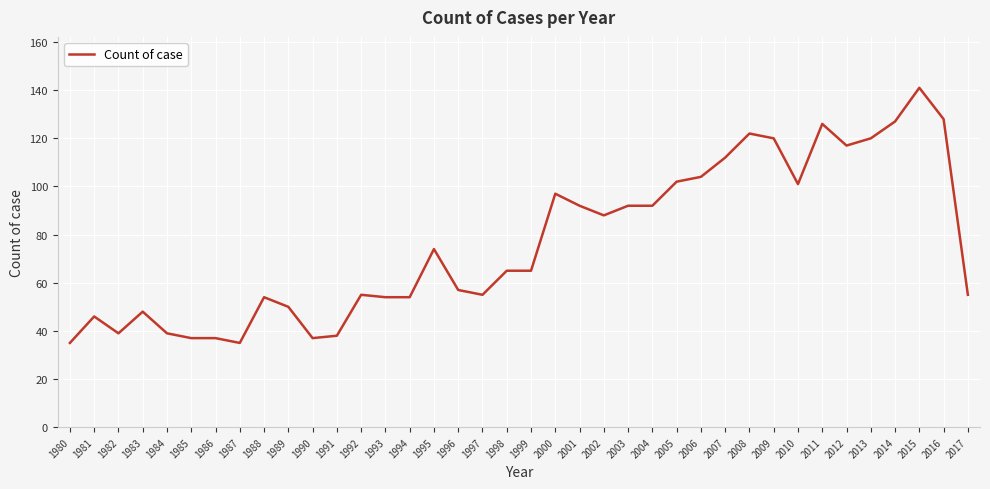

What is the average value?

77